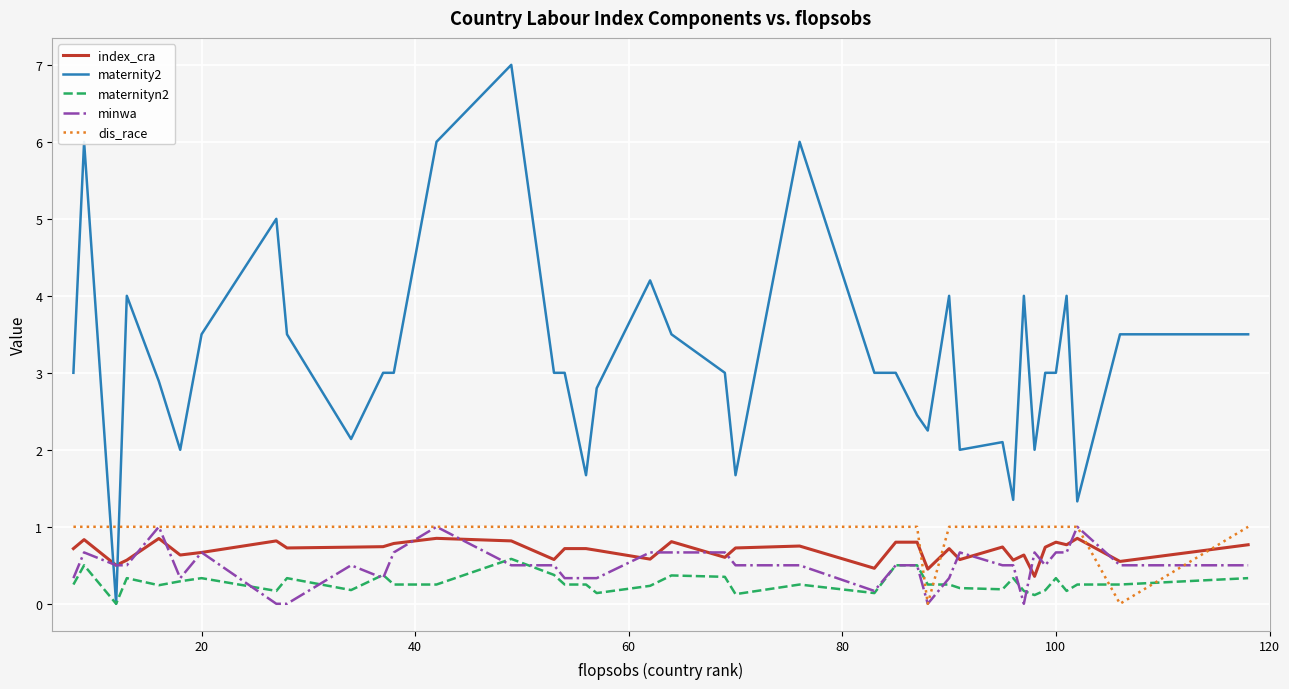

True or false: index_cra and maternityn2 cross at least once.

False